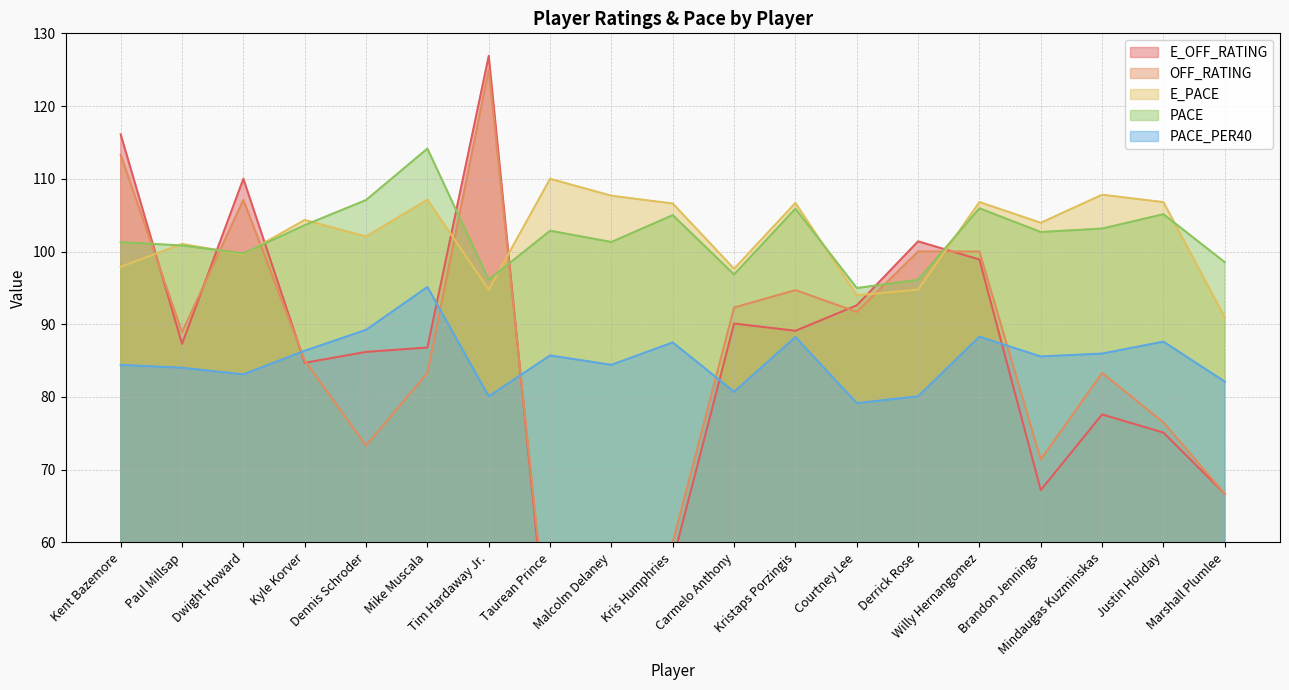

At which label is OFF_RATING closest to 84?

Mike Muscala